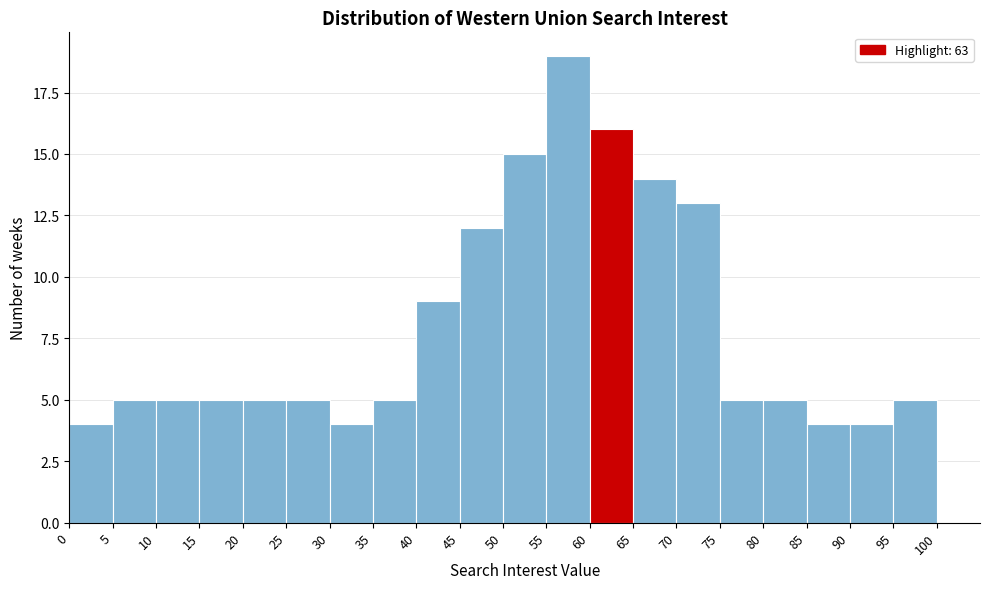

Reading left to right, transcribe this chart: for each bar, give the range it covers on the x-axis and its height. The values are not printed on the chart, so give them approximately, as read against the axis.

0 to 5: 4
5 to 10: 5
10 to 15: 5
15 to 20: 5
20 to 25: 5
25 to 30: 5
30 to 35: 4
35 to 40: 5
40 to 45: 9
45 to 50: 12
50 to 55: 15
55 to 60: 19
60 to 65: 16
65 to 70: 14
70 to 75: 13
75 to 80: 5
80 to 85: 5
85 to 90: 4
90 to 95: 4
95 to 100: 5